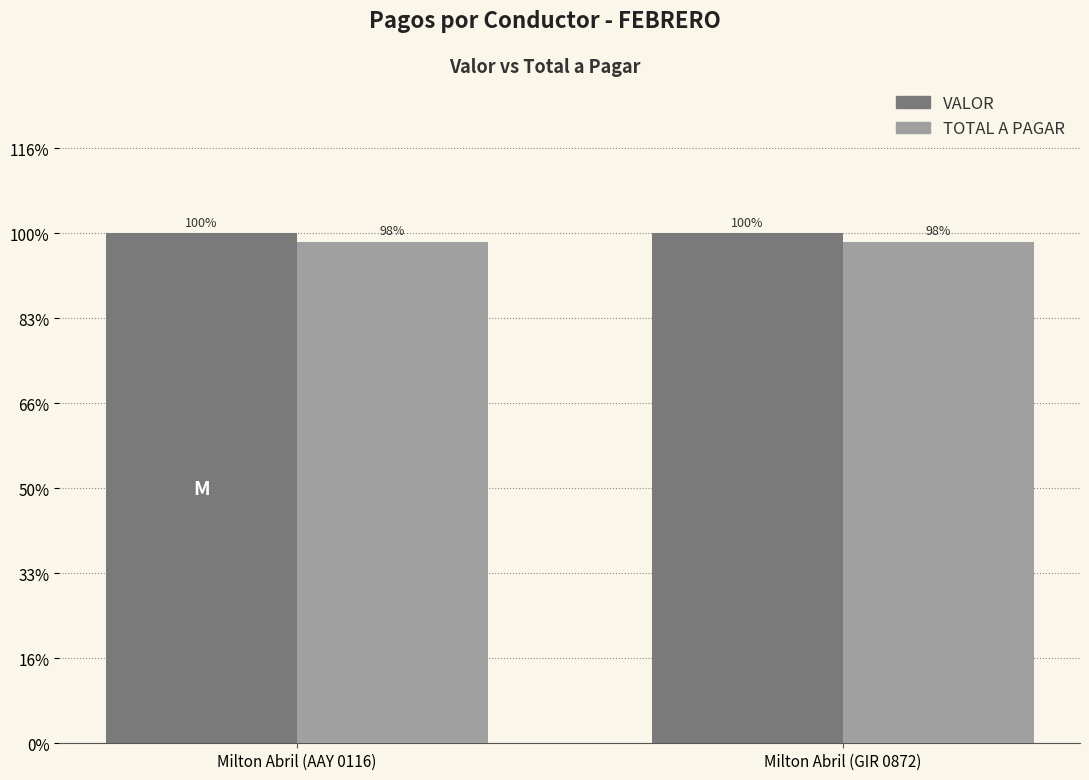

Are the bars grouped side by side (vs. stacked)?

Yes